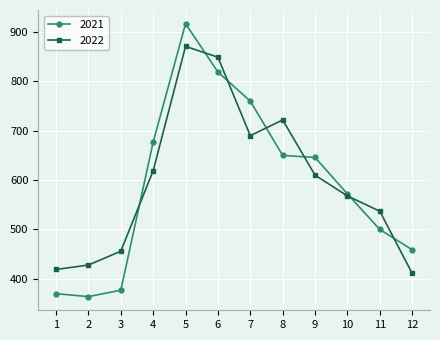

What is the difference between the 2022 values at 9 and 8?

112